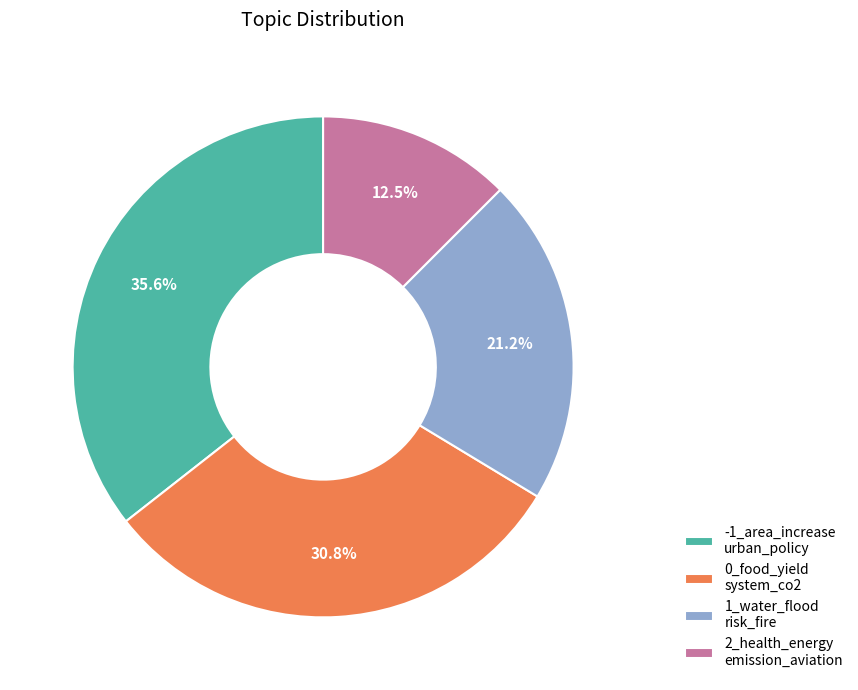

Which has a higher value, -1_area_increase urban_policy or 1_water_flood risk_fire?

-1_area_increase urban_policy